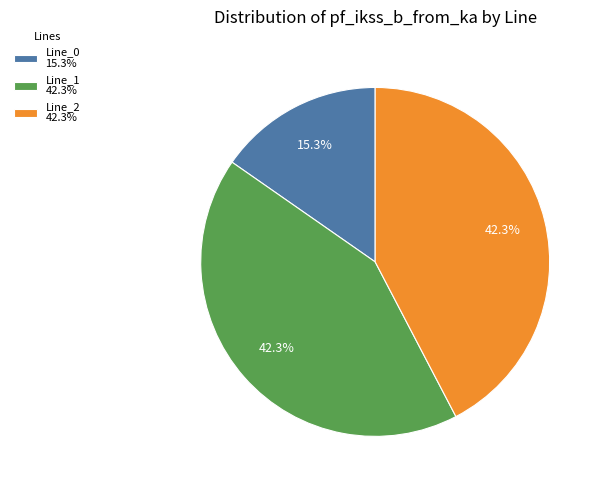

How many slices are in this pie chart?

3